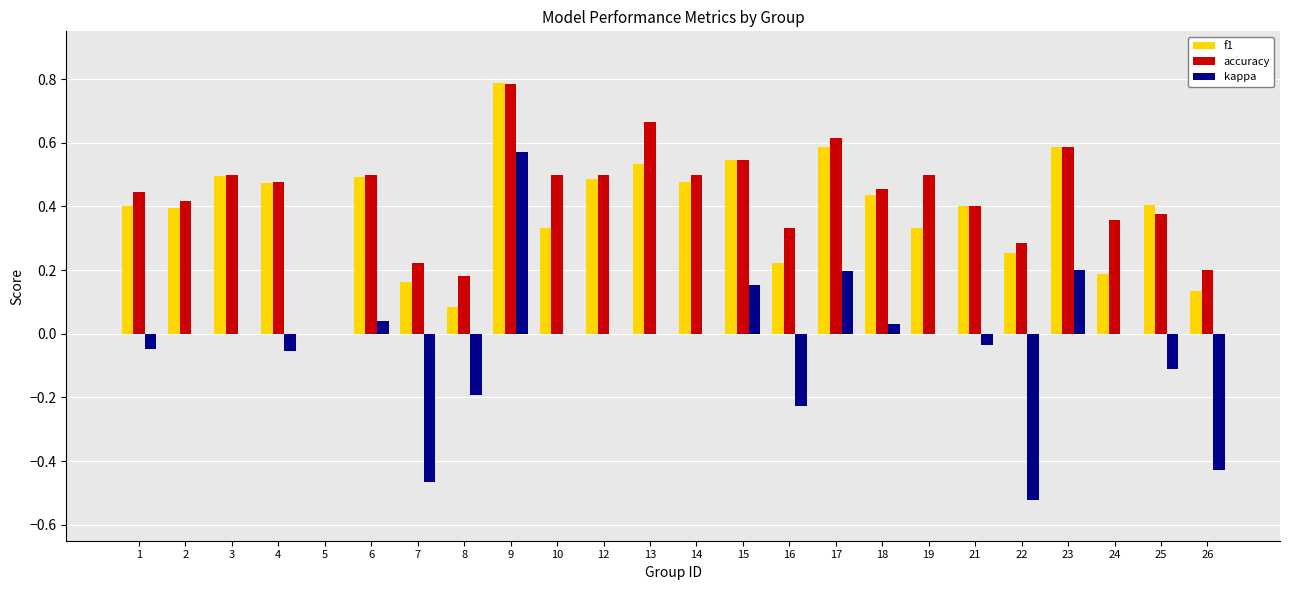

How many positive values does the accuracy series have?

23